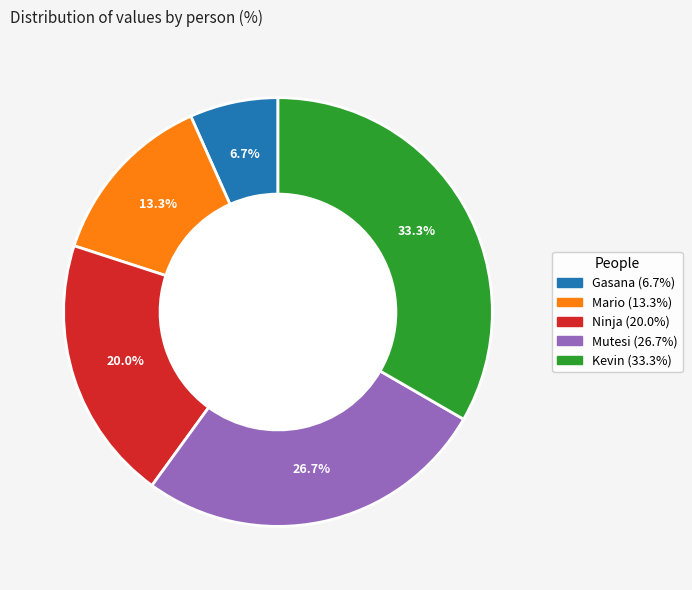

Count the number of slices in the pie.

5